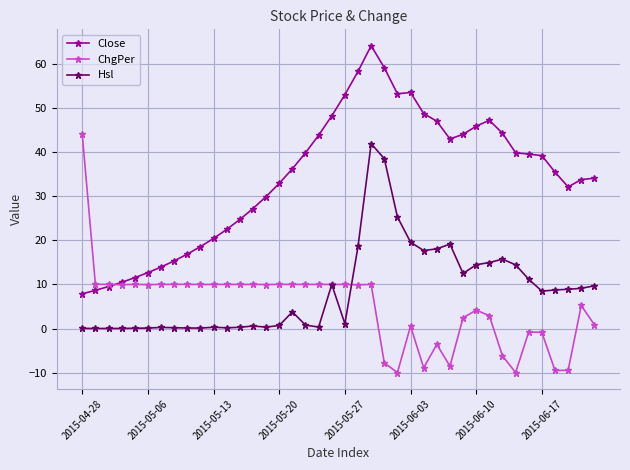

How many values in the Close series are below 36?

20